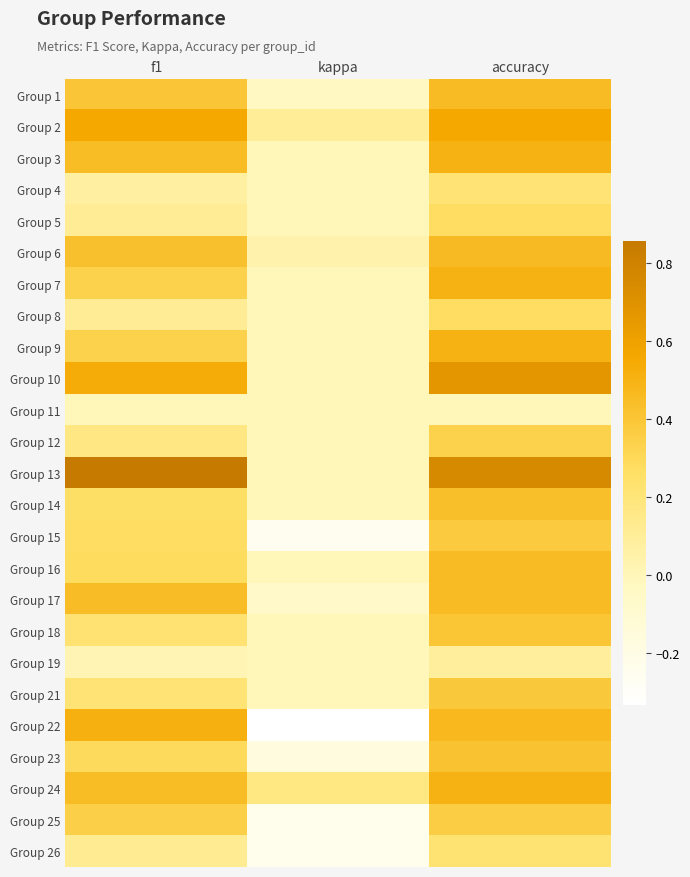

Reading left to right, transcribe all the data shown in this chart.

Group 1: f1=0.4	kappa=-0.0	accuracy=0.5
Group 2: f1=0.6	kappa=0.1	accuracy=0.6
Group 3: f1=0.5	kappa=0.0	accuracy=0.5
Group 4: f1=0.1	kappa=0.0	accuracy=0.2
Group 5: f1=0.1	kappa=0.0	accuracy=0.3
Group 6: f1=0.4	kappa=0.0	accuracy=0.5
Group 7: f1=0.3	kappa=0.0	accuracy=0.5
Group 8: f1=0.1	kappa=0.0	accuracy=0.3
Group 9: f1=0.3	kappa=0.0	accuracy=0.5
Group 10: f1=0.5	kappa=0.0	accuracy=0.7
Group 11: f1=0.0	kappa=0.0	accuracy=0.0
Group 12: f1=0.2	kappa=0.0	accuracy=0.3
Group 13: f1=0.9	kappa=0.0	accuracy=0.8
Group 14: f1=0.3	kappa=0.0	accuracy=0.4
Group 15: f1=0.3	kappa=-0.2	accuracy=0.4
Group 16: f1=0.3	kappa=0.0	accuracy=0.5
Group 17: f1=0.4	kappa=-0.1	accuracy=0.5
Group 18: f1=0.2	kappa=0.0	accuracy=0.4
Group 19: f1=0.0	kappa=0.0	accuracy=0.1
Group 21: f1=0.2	kappa=0.0	accuracy=0.4
Group 22: f1=0.5	kappa=-0.3	accuracy=0.5
Group 23: f1=0.3	kappa=-0.2	accuracy=0.4
Group 24: f1=0.4	kappa=0.2	accuracy=0.5
Group 25: f1=0.3	kappa=-0.2	accuracy=0.4
Group 26: f1=0.1	kappa=-0.2	accuracy=0.2